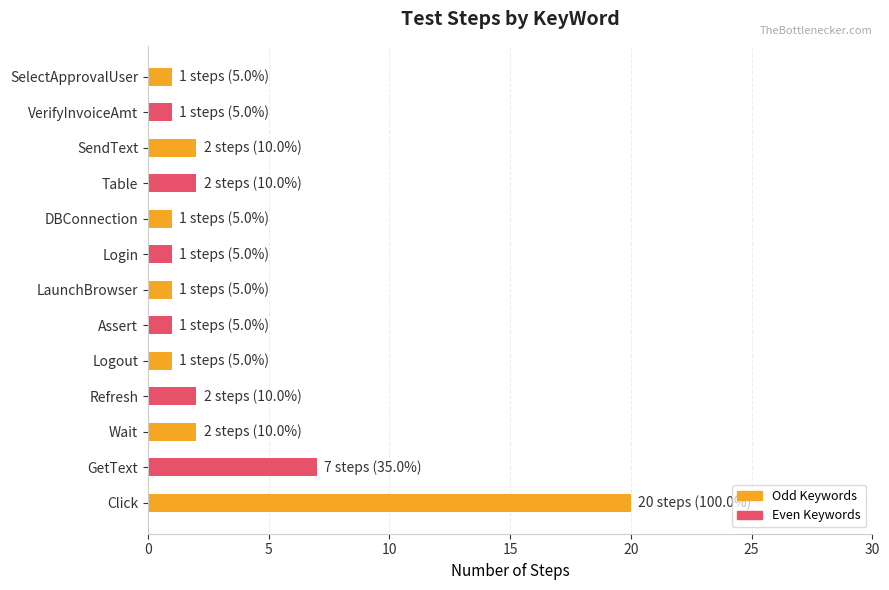

Reading bottom to top, list all the values displayed in this chart.

Click=20	GetText=7	Wait=2	Refresh=2	Logout=1	Assert=1	LaunchBrowser=1	Login=1	DBConnection=1	Table=2	SendText=2	VerifyInvoiceAmt=1	SelectApprovalUser=1